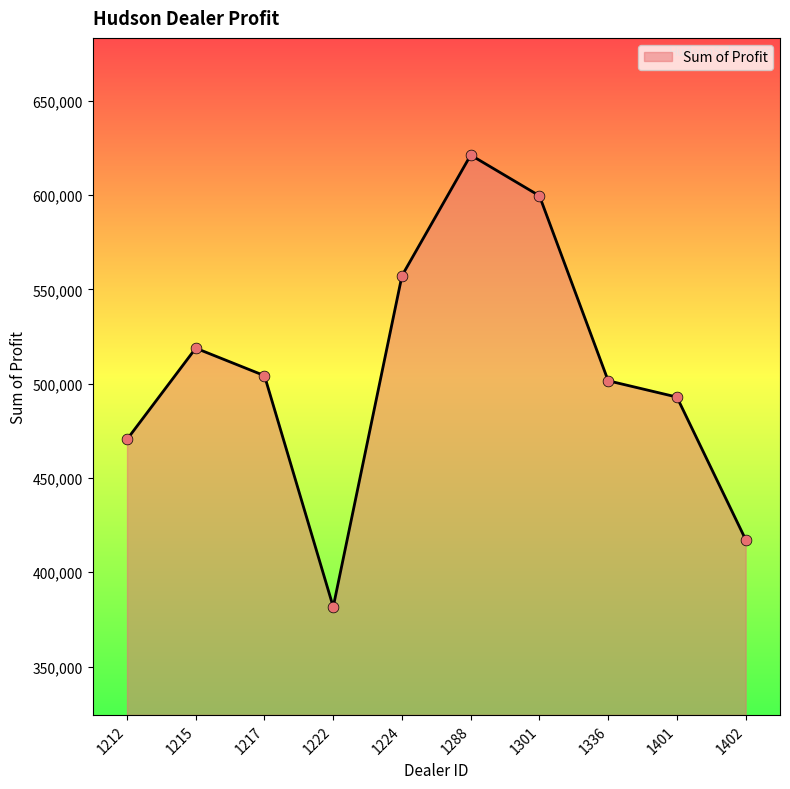

Approximately how many times larger is the value at 1224 compared to 1402?

1.3